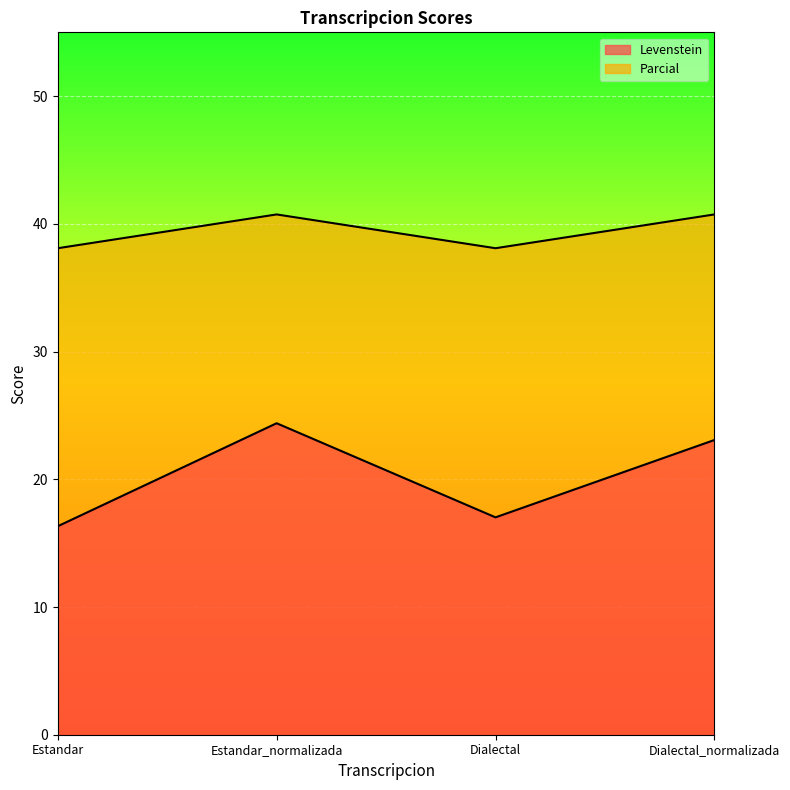

Reading right to left, transcribe all the data shown in this chart.

Levenstein: Dialectal_normalizada=23.1	Dialectal=17.0	Estandar_normalizada=24.4	Estandar=16.3
Parcial: Dialectal_normalizada=40.7	Dialectal=38.1	Estandar_normalizada=40.7	Estandar=38.1